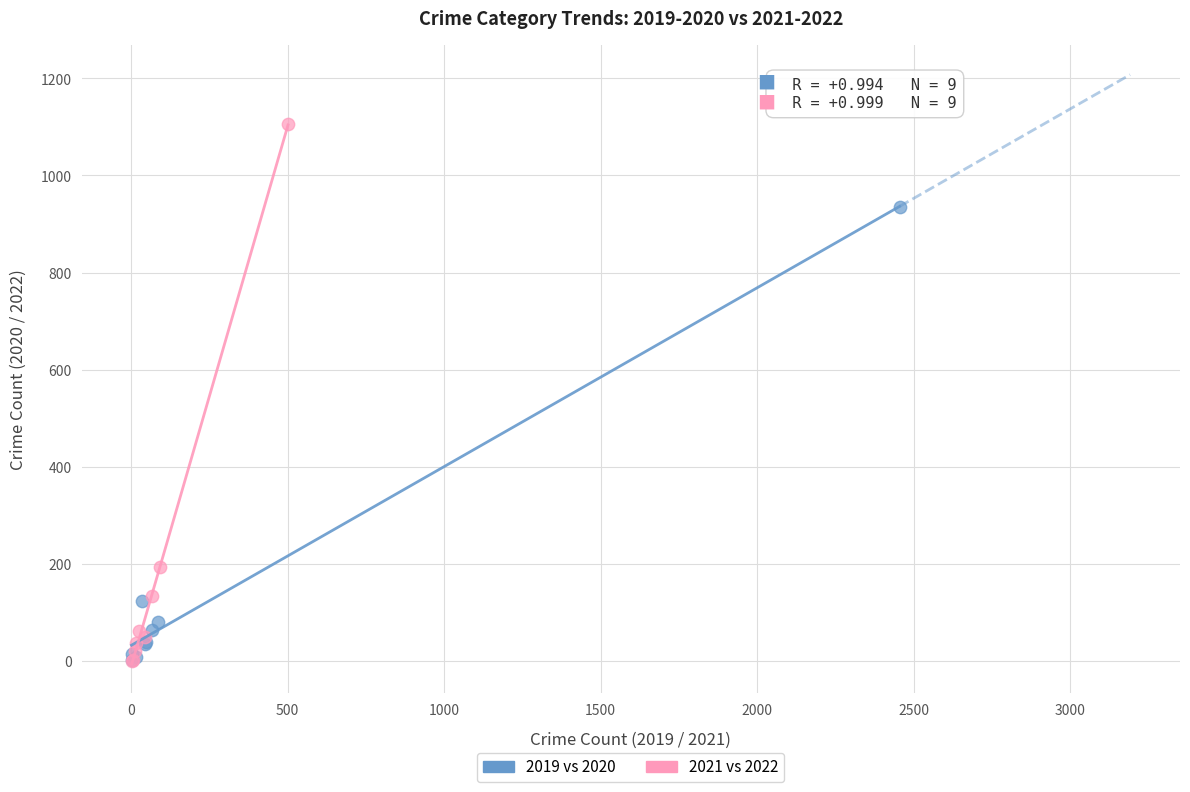

What are all the series names shown in the legend?

2019 vs 2020, 2021 vs 2022